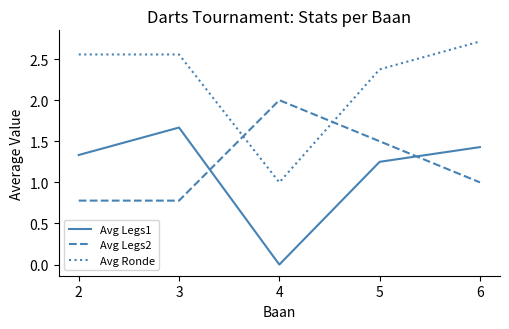

What is the highest value of the Avg Legs2 series?

2.0